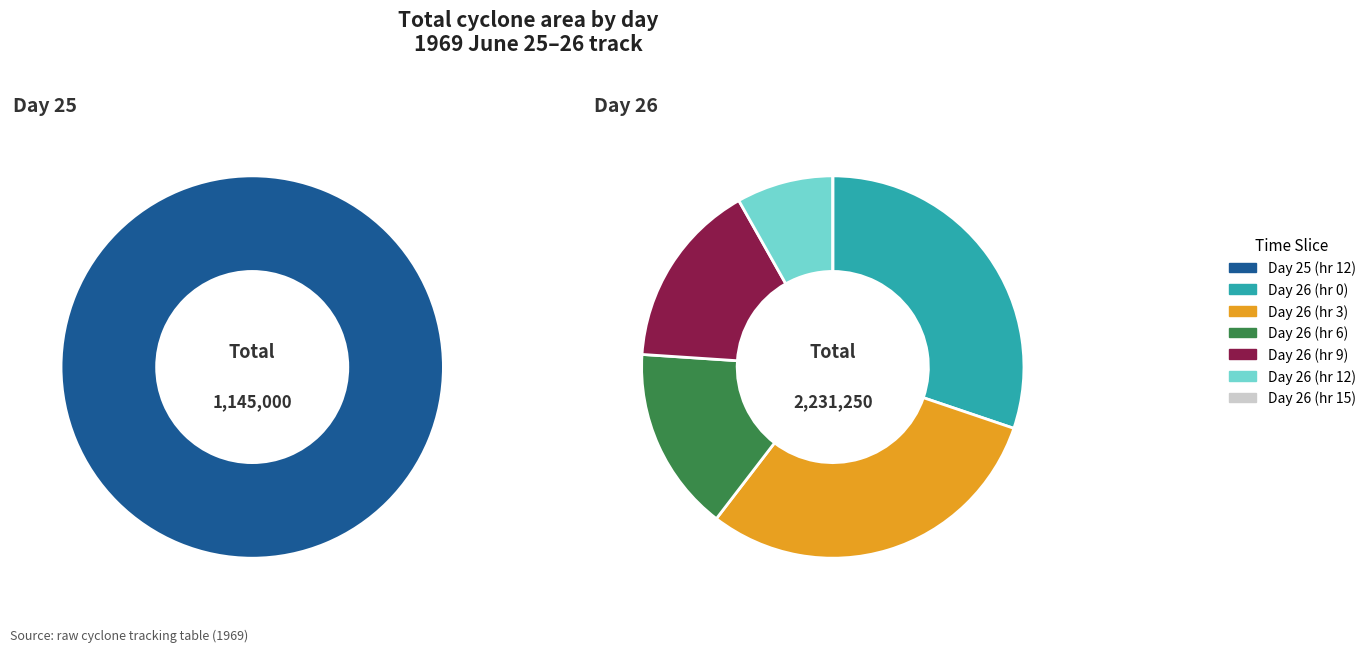

To the nearest percent, what portion does 26_9 represent?

10%